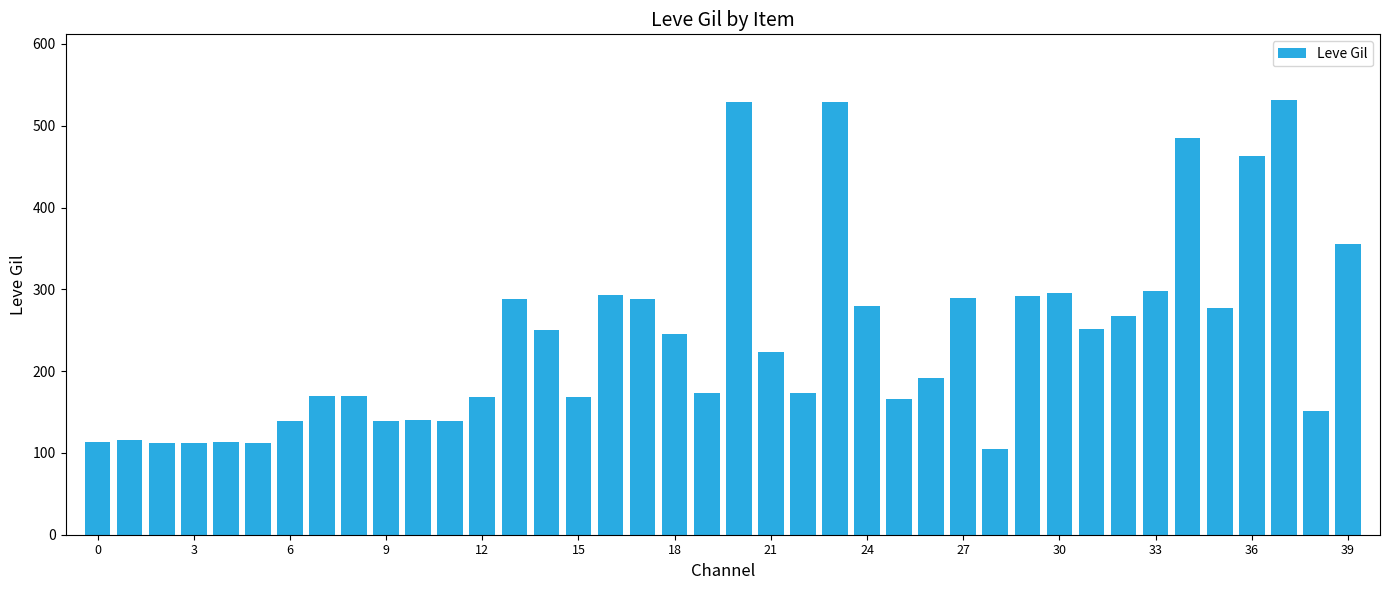

What is the difference between the maximum and minimum values?

427